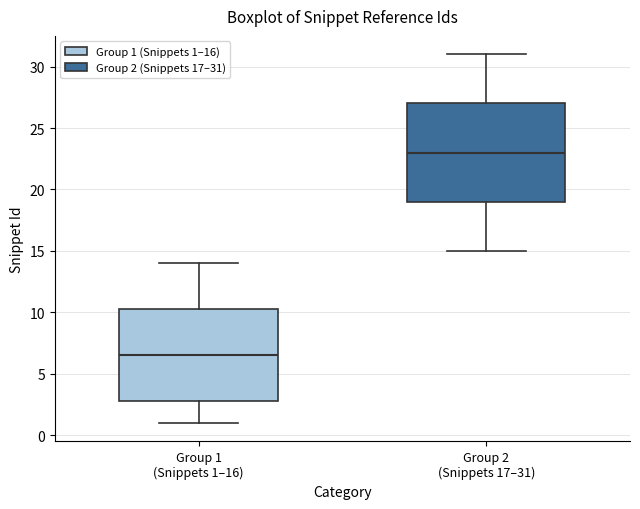

Reading left to right, transcribe this box plot: for each box, give where its median line is, the range the box spans, and where its two whiskers end, as read against the y-axis. The values are not printed on the chart, so give them approximately, as read against the axis.

Group 1 (Snippets 1–16): median 6.5, box 3.0 to 10.5, whiskers 1.0 to 14.0
Group 2 (Snippets 17–31): median 23.0, box 19.0 to 27.0, whiskers 15.0 to 31.0